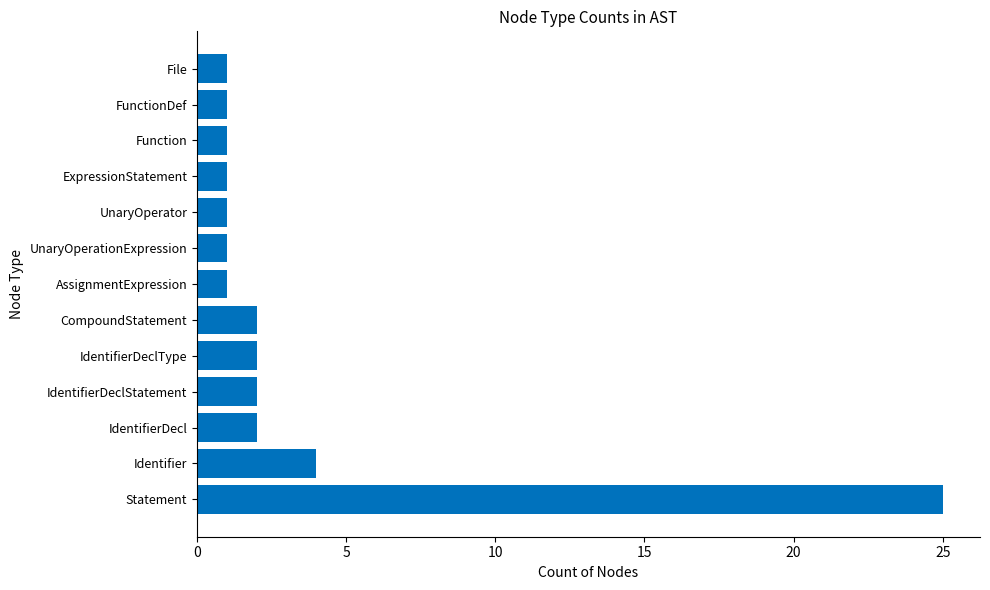

What is the maximum value shown in the chart?

25